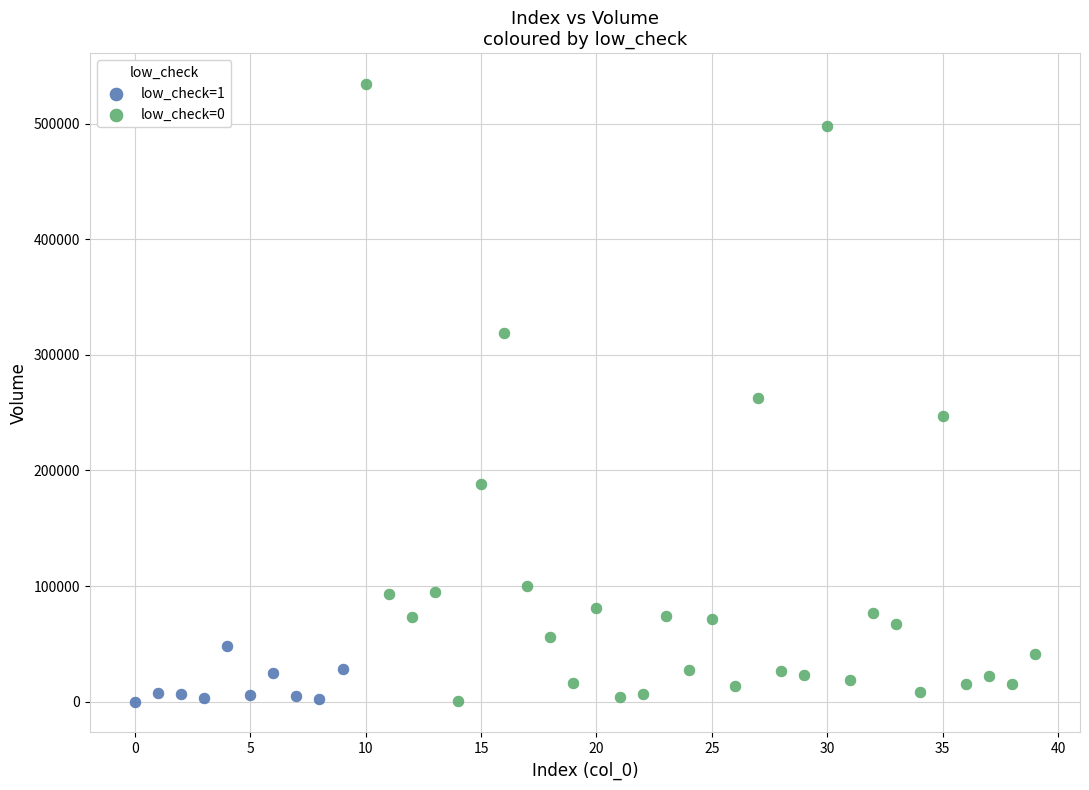

Which series reaches the maximum Y coordinate?

low_check=0